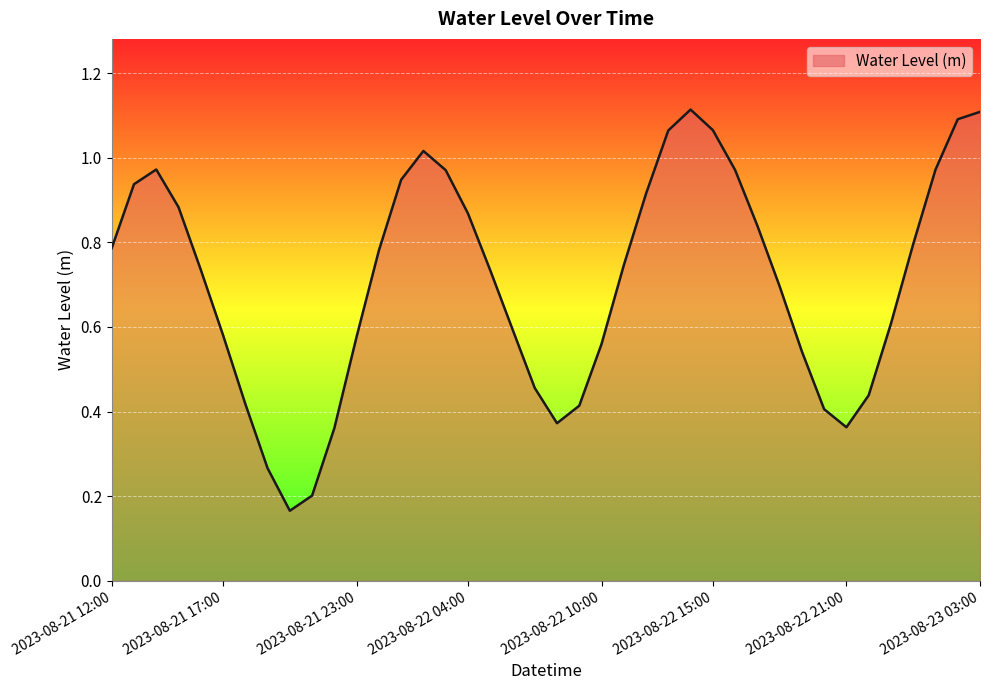

List the labels in order of value, largest first.

2023-08-22 14:00, 2023-08-23 03:00, 2023-08-23 02:00, 2023-08-22 15:00, 2023-08-22 13:00, 2023-08-22 02:00, 2023-08-21 14:00, 2023-08-23 01:00, 2023-08-22 16:00, 2023-08-22 03:00, 2023-08-22 01:00, 2023-08-21 13:00, 2023-08-22 12:00, 2023-08-21 15:00, 2023-08-22 04:00, 2023-08-22 17:00, 2023-08-23 00:00, 2023-08-21 12:00, 2023-08-22 00:00, 2023-08-22 11:00, 2023-08-21 16:00, 2023-08-22 05:00, 2023-08-22 18:00, 2023-08-22 23:00, 2023-08-22 06:00, 2023-08-21 17:00, 2023-08-21 23:00, 2023-08-22 10:00, 2023-08-22 19:00, 2023-08-22 07:00, 2023-08-22 22:00, 2023-08-21 18:00, 2023-08-22 09:00, 2023-08-22 20:00, 2023-08-22 08:00, 2023-08-22 21:00, 2023-08-21 22:00, 2023-08-21 19:00, 2023-08-21 21:00, 2023-08-21 20:00